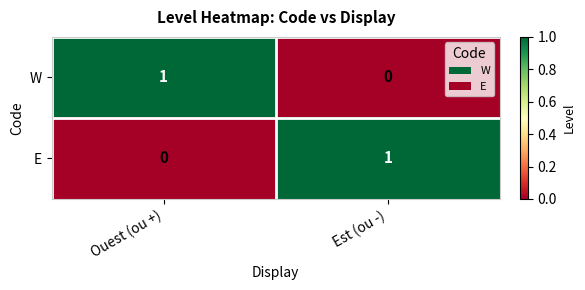

Reading left to right, list all the values displayed in this chart.

W: Ouest (ou +)=1	Est (ou -)=0
E: Ouest (ou +)=0	Est (ou -)=1